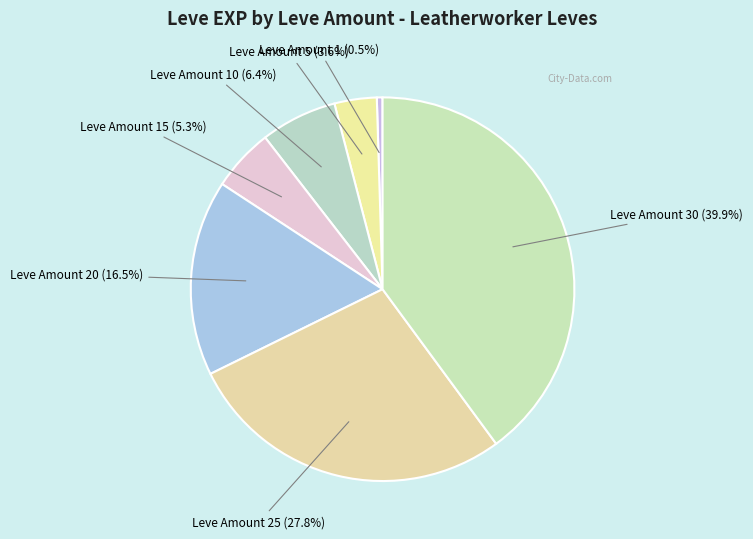

Combined, do Leve Amount 20 (16.5%) and Leve Amount 30 (39.9%) account for over 50%?

Yes